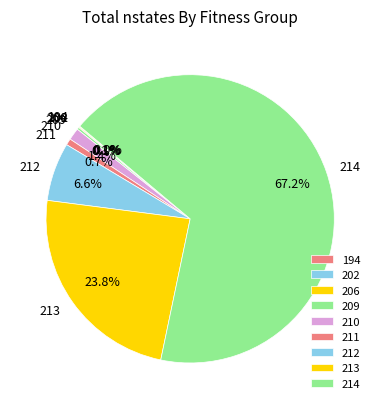

Does 214 represent more than half of the total?

Yes